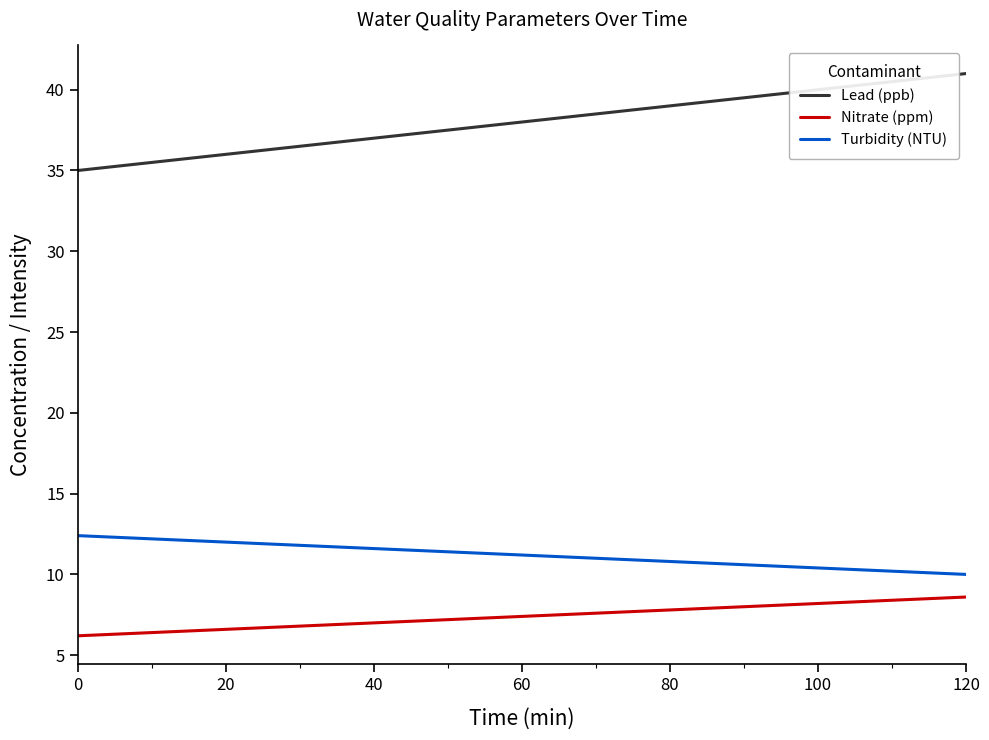

Which series has the largest total across all categories?

Lead (ppb)